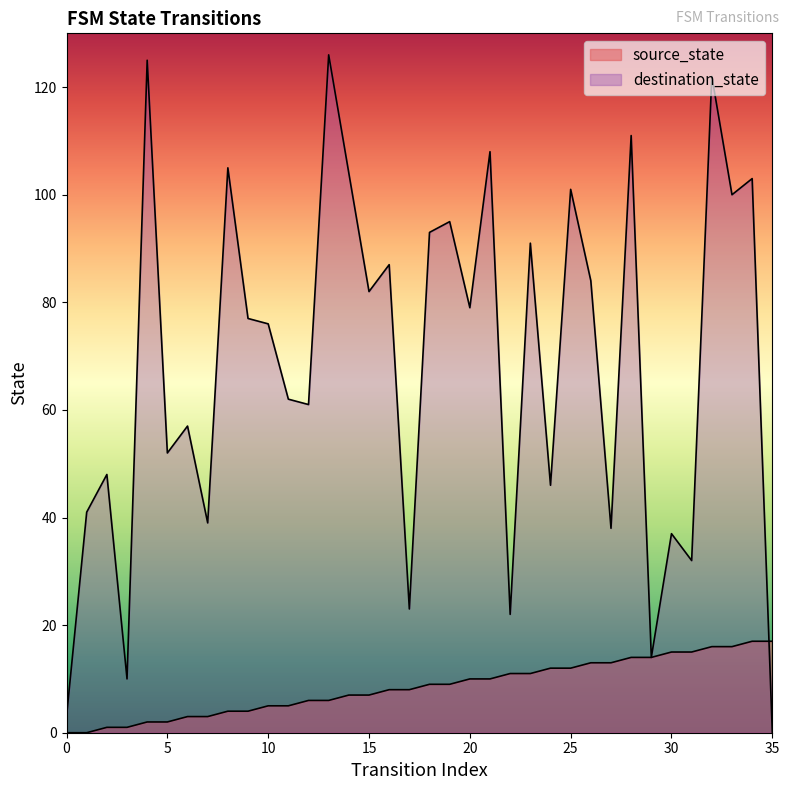

Is the value of destination_state at 14 greater than the value of source_state at 35?

Yes